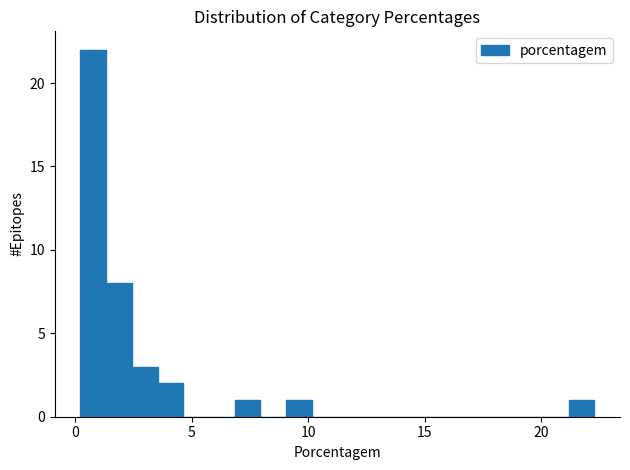

Read against the x-axis, roughly where is the centre of the tallest bar?

1.0